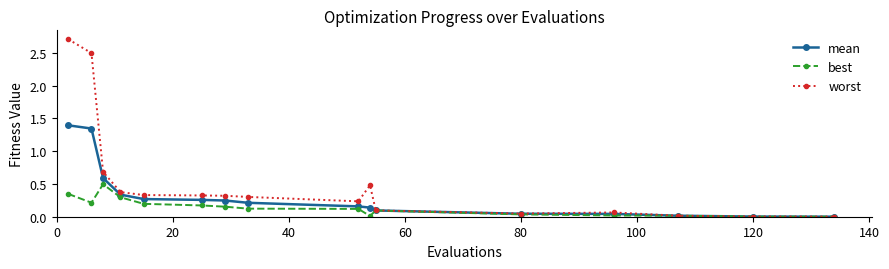

What is the sum of all mean values?

5.1